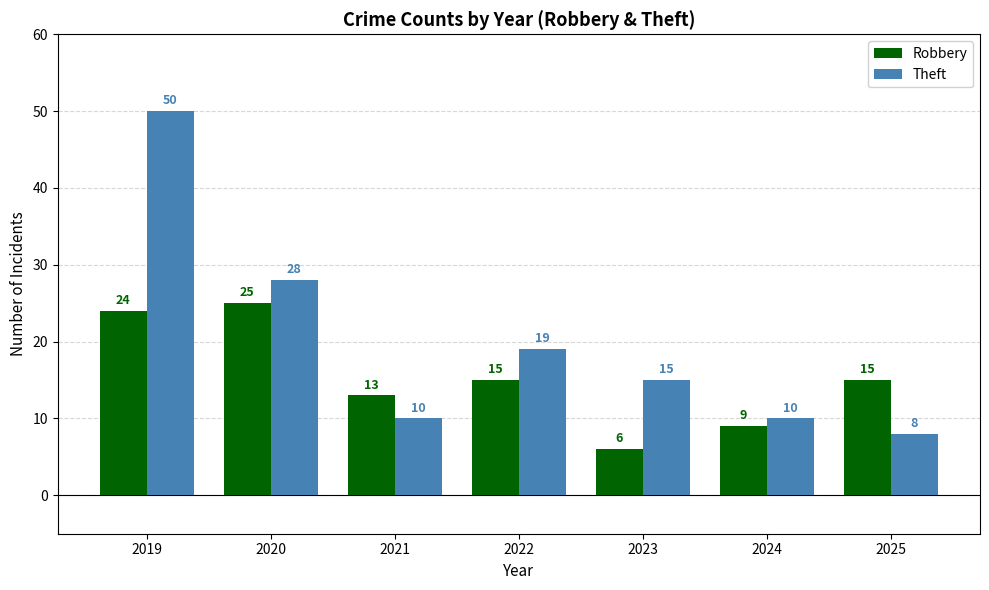

How many bars are there in each group?

2